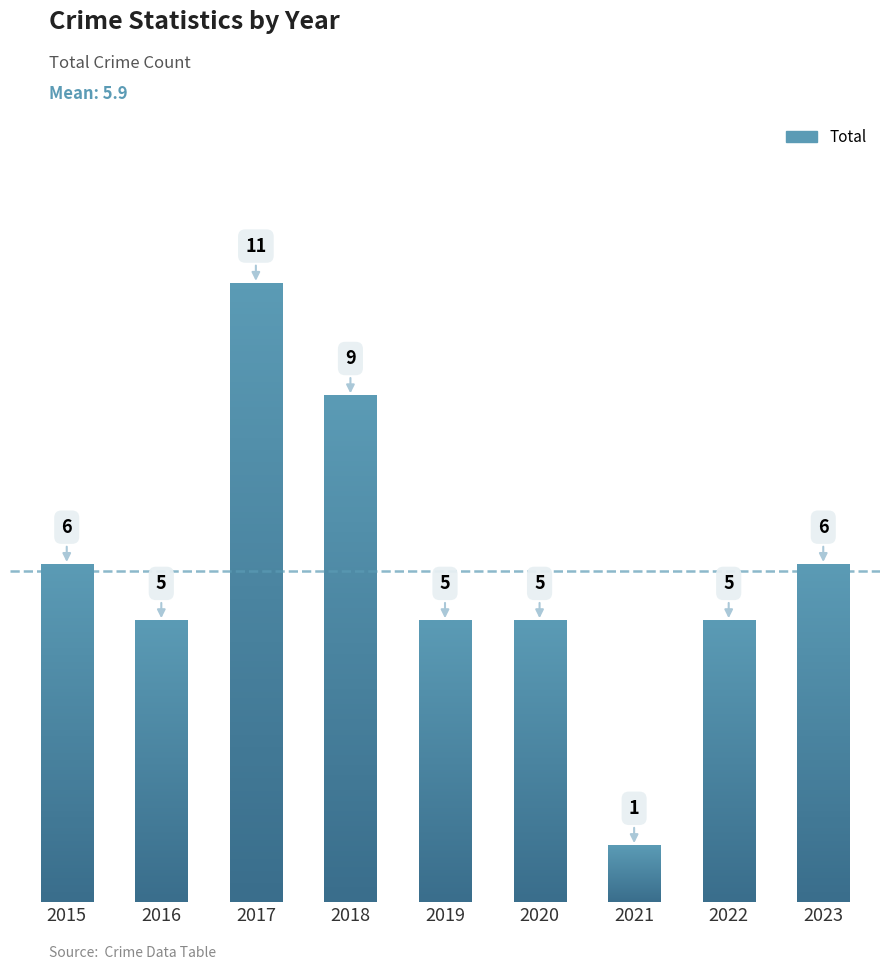

What is the greatest value displayed?

11